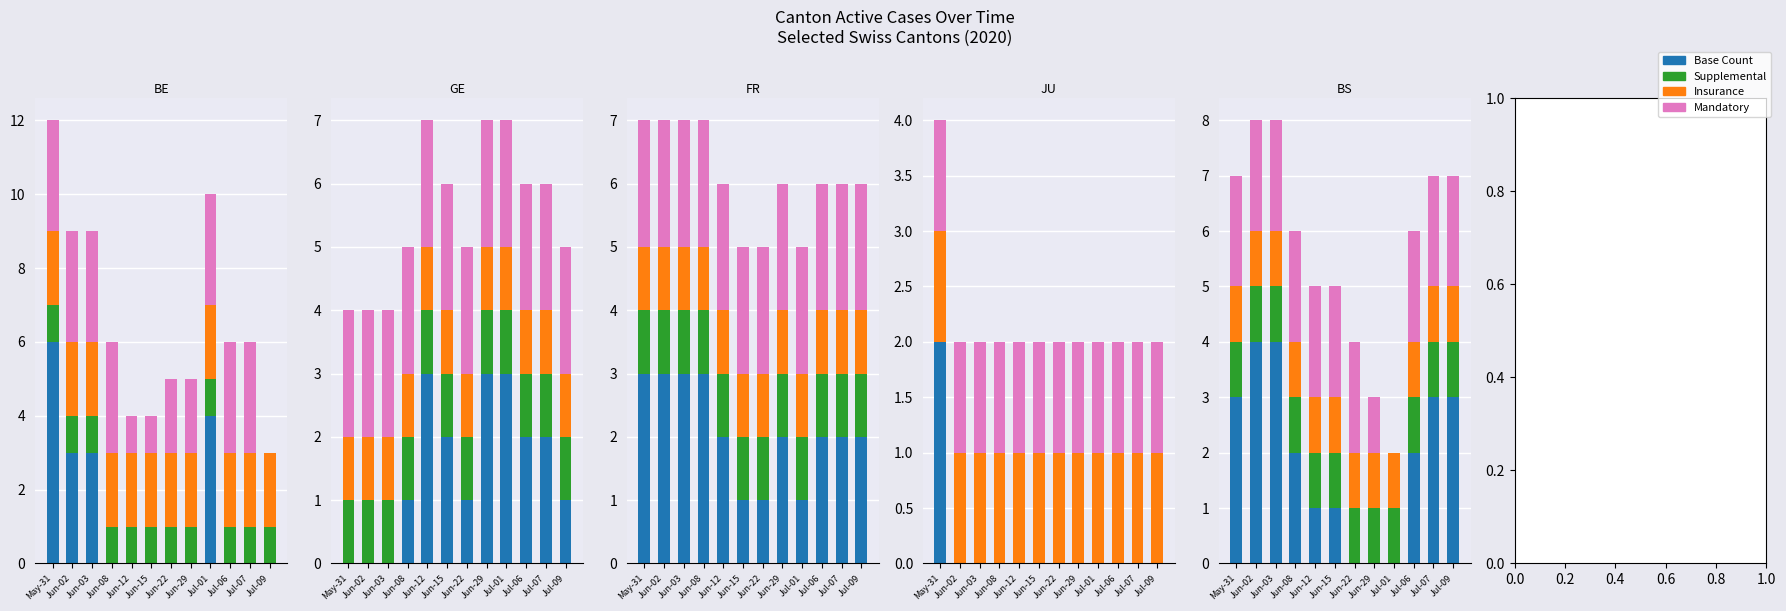

Count the Mand values in the range 2 to 3.

9